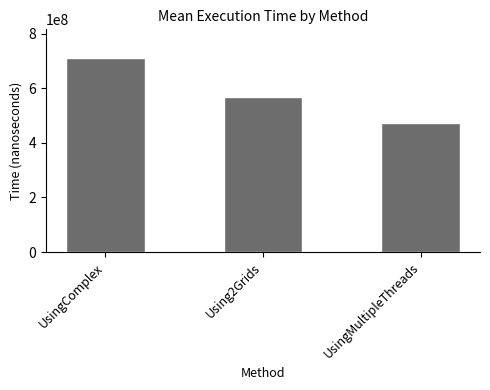

What is the sum of all values?

1749610764.0